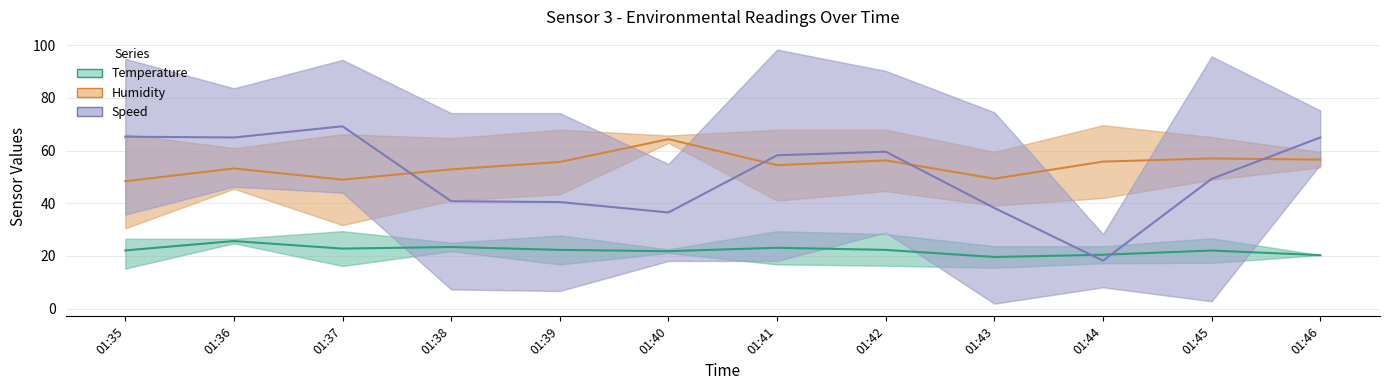

Rank the series by their maximum value, from lowest to highest.

Temperature, Humidity, Speed